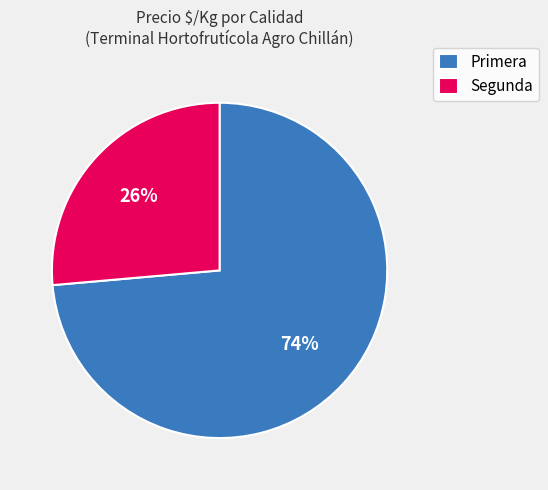

Count the number of slices in the pie.

2